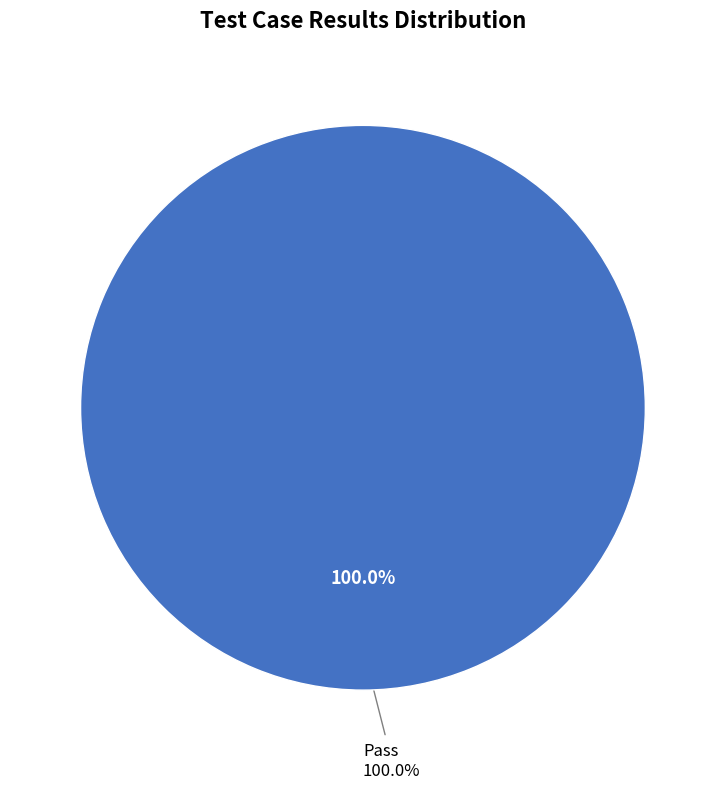

To the nearest percent, what is the combined percentage of Fail and Pass?

100%